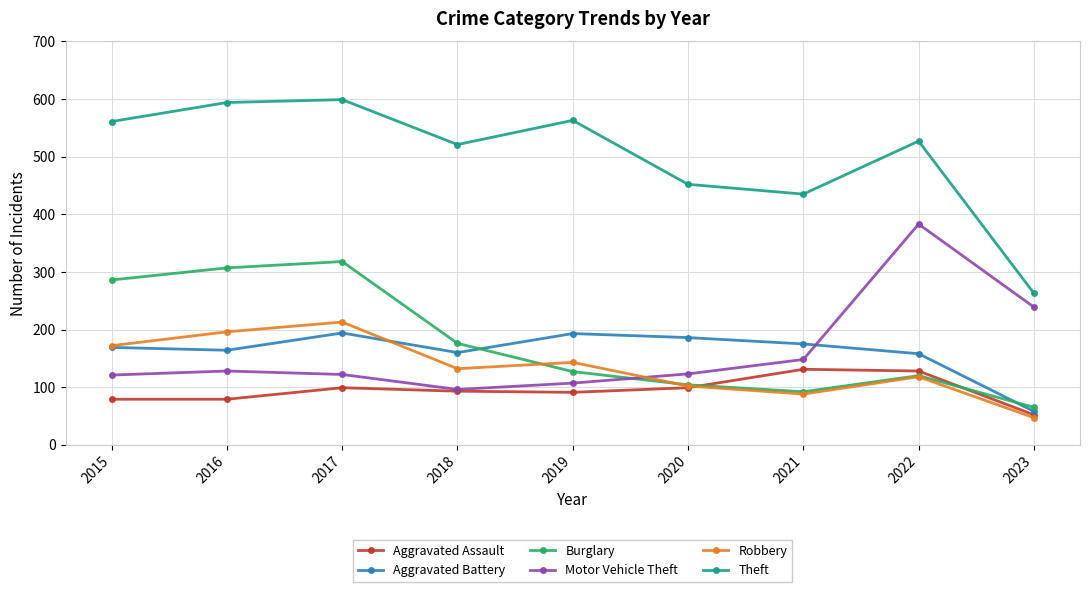

What is the spread (max minus min) of values at 2023?

216